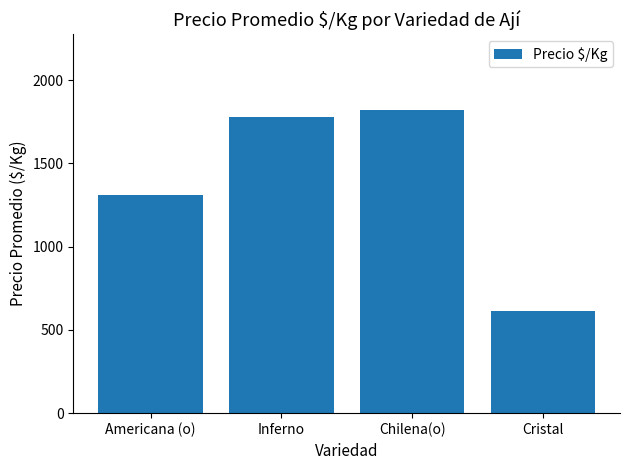

How many series are shown in this chart?

1